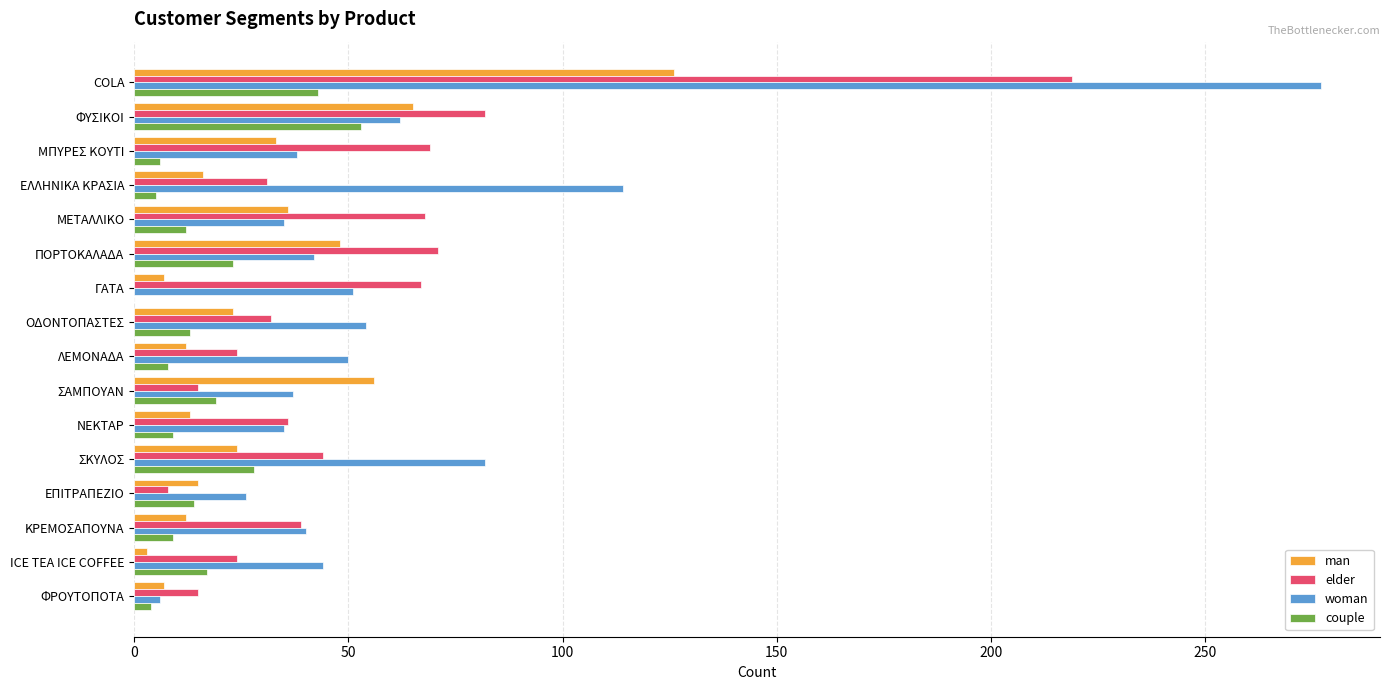

Is the value of elder at ΜΕΤΑΛΛΙΚΟ greater than the value of woman at ICE TEA ICE COFFEE?

Yes